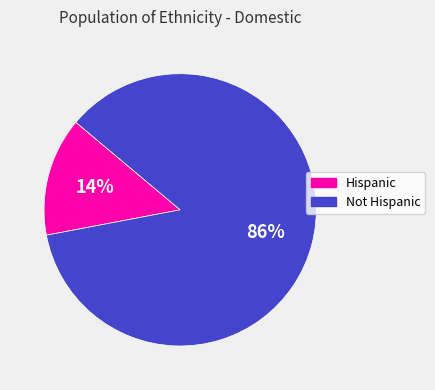

Is the sum of Hispanic and Not Hispanic greater than half?

Yes